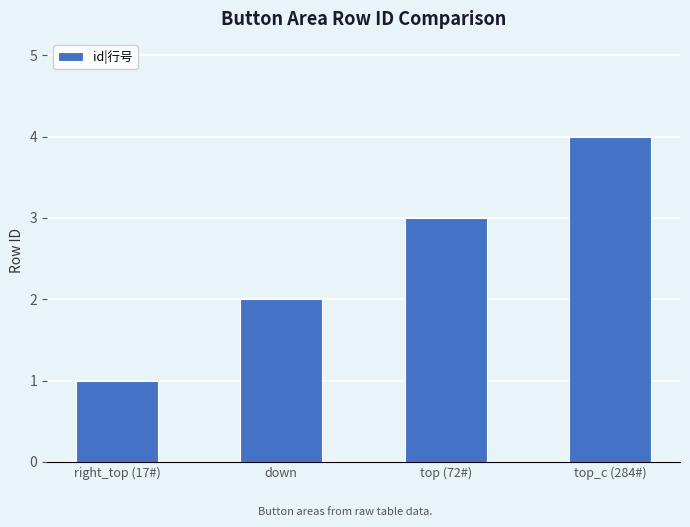

What value does the data have at right_top (17#)?

1